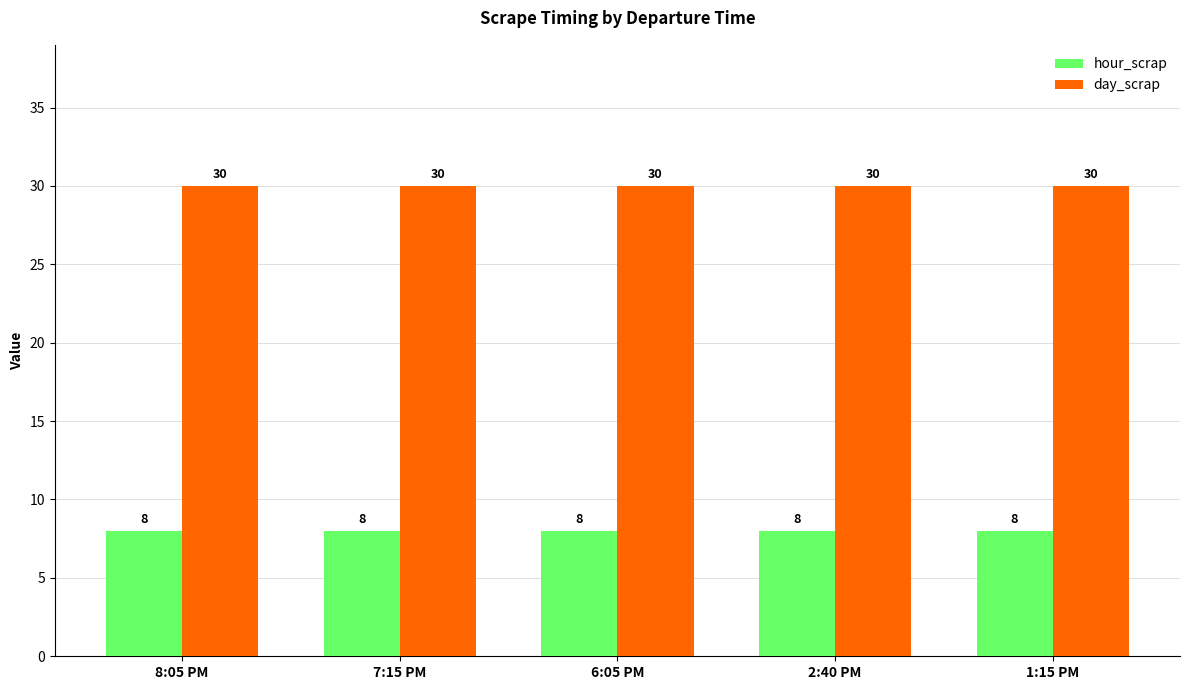

What is the value of the hour_scrap bar at the 1st from the left?

8